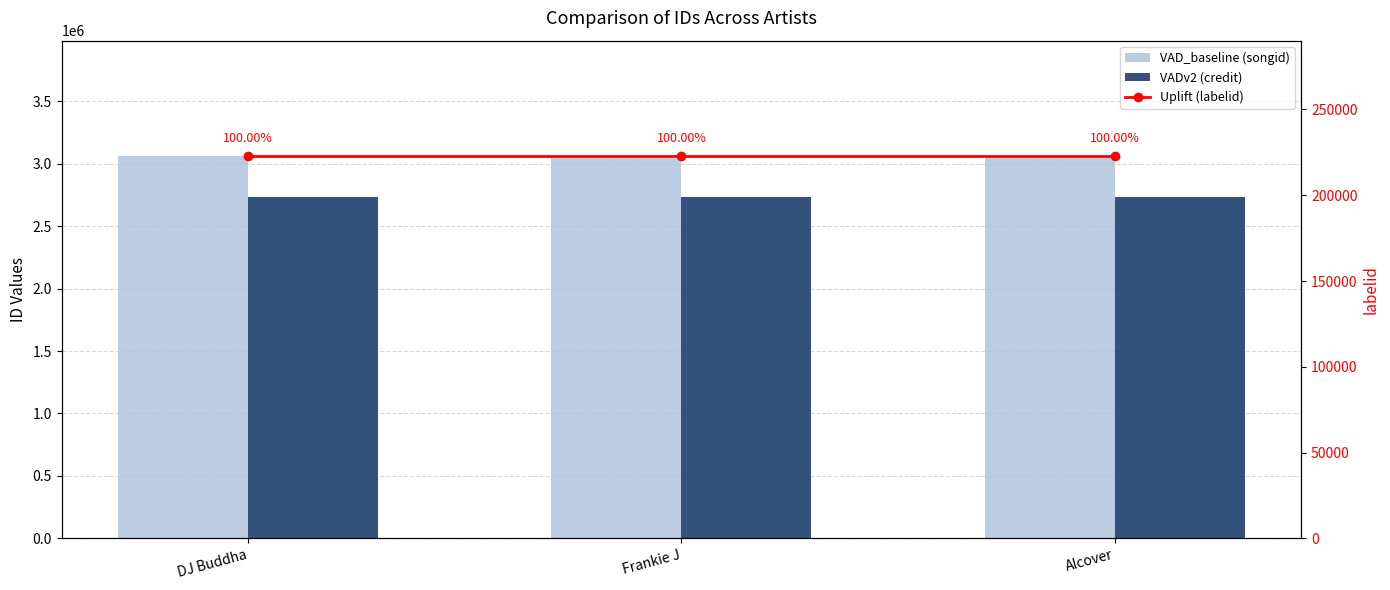

What is the average value of the Uplift (labelid) series?

223145